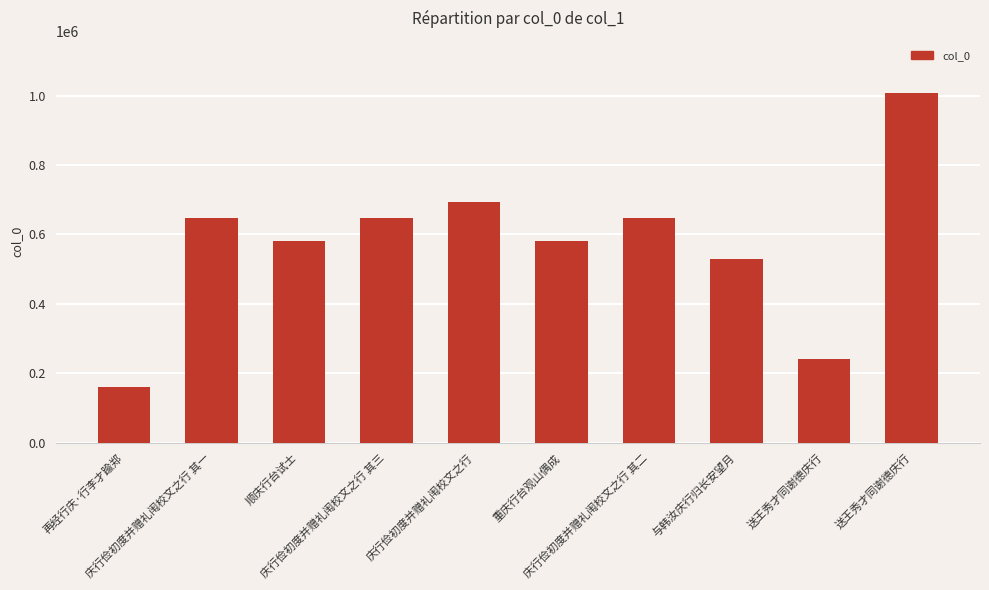

How many data points does each series have?

10